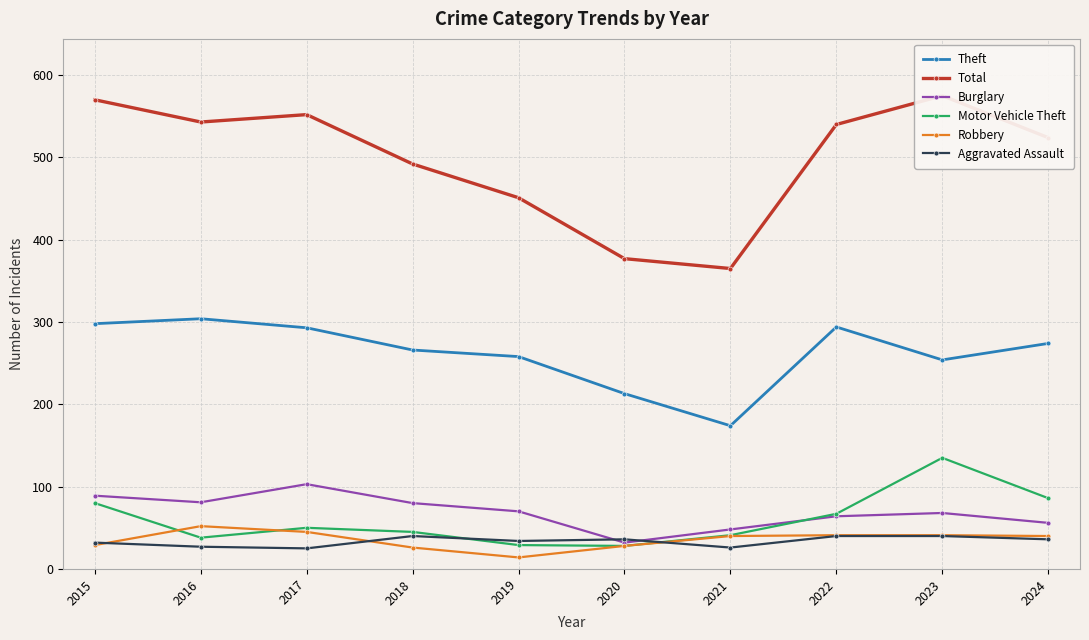

Between 2019 and 2024, which series saw the biggest shift?

Total